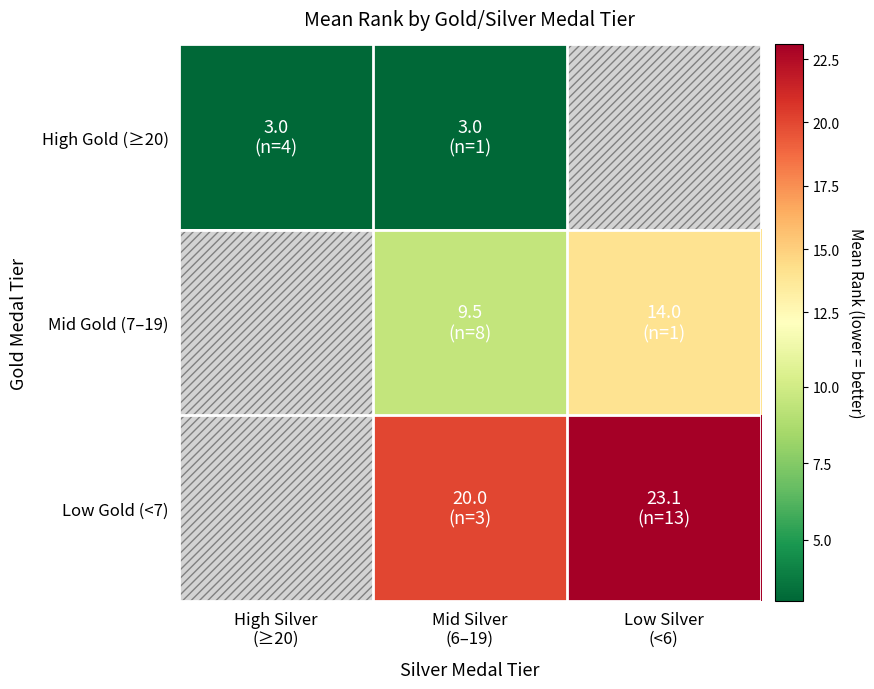

List the series in order of their peak value, lowest first.

High Gold (≥20), Mid Gold (7–19), Low Gold (<7)